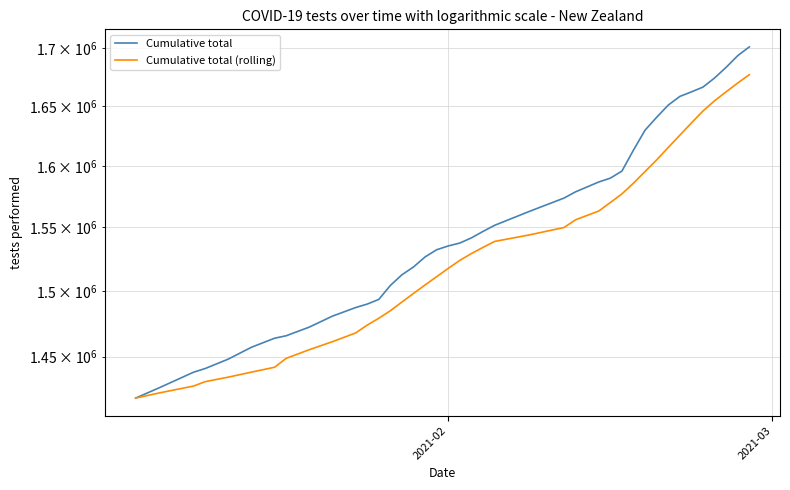

What are all the series names shown in the legend?

Cumulative total, Cumulative total (rolling)